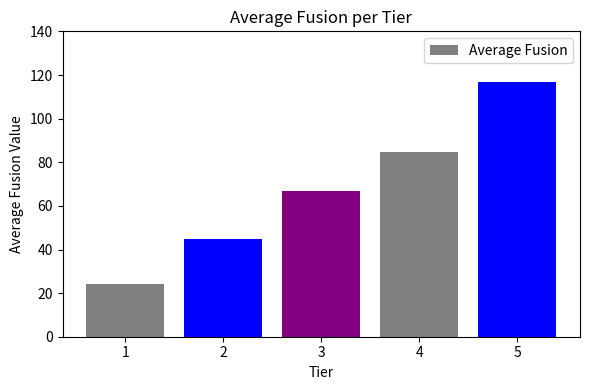

What is the smallest value displayed?

24.0